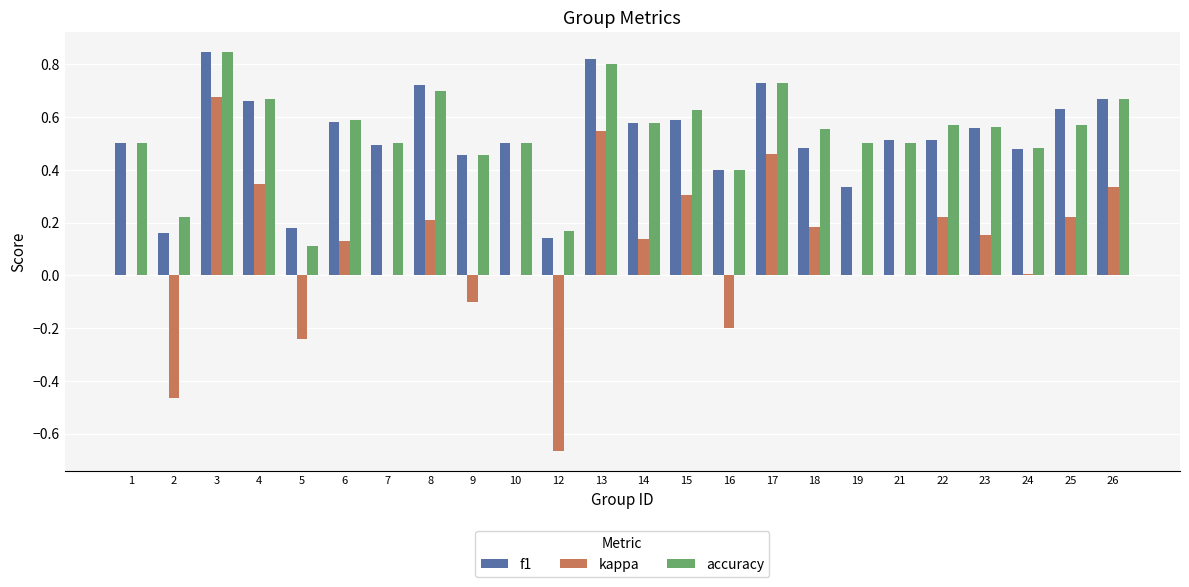

Which label corresponds to the largest value in the chart?

3